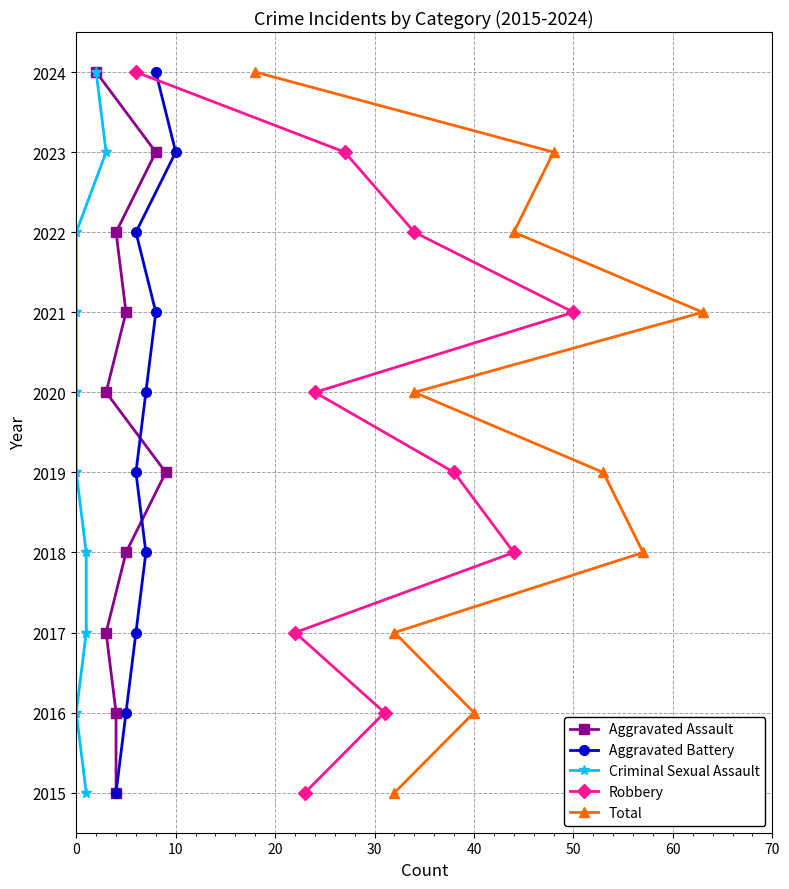

Is this an area chart (filled region under the line)?

No